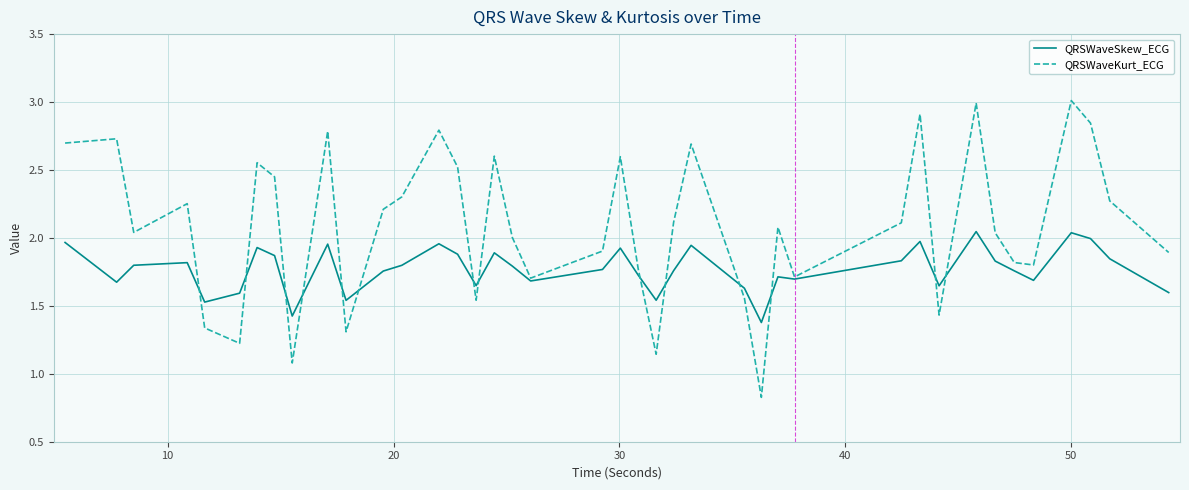

What is the lowest value of the QRSWaveKurt_ECG series?

0.8